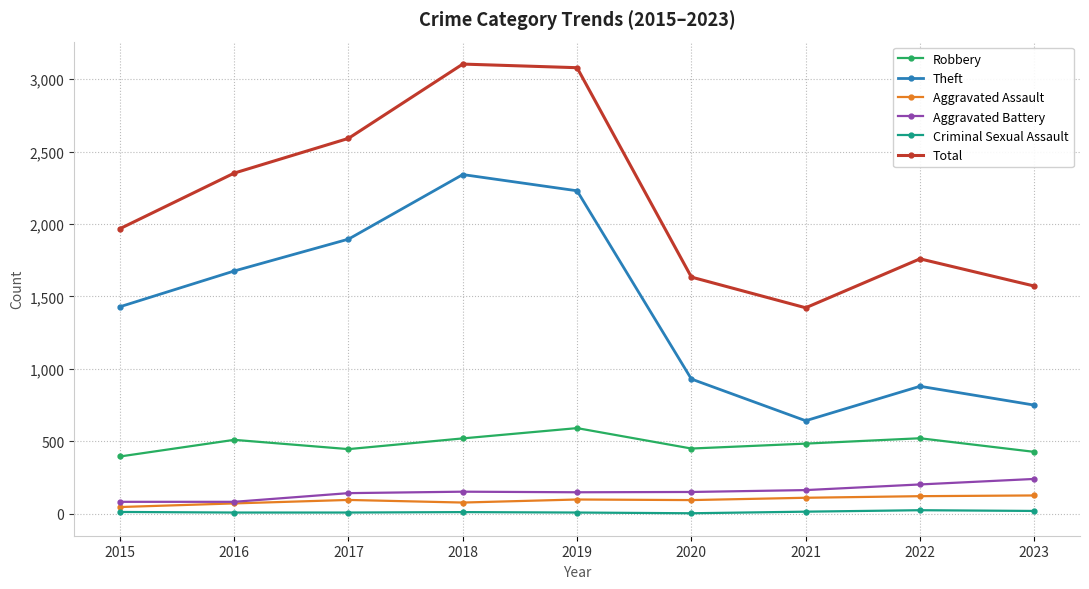

What is the maximum value shown in the chart?

3105